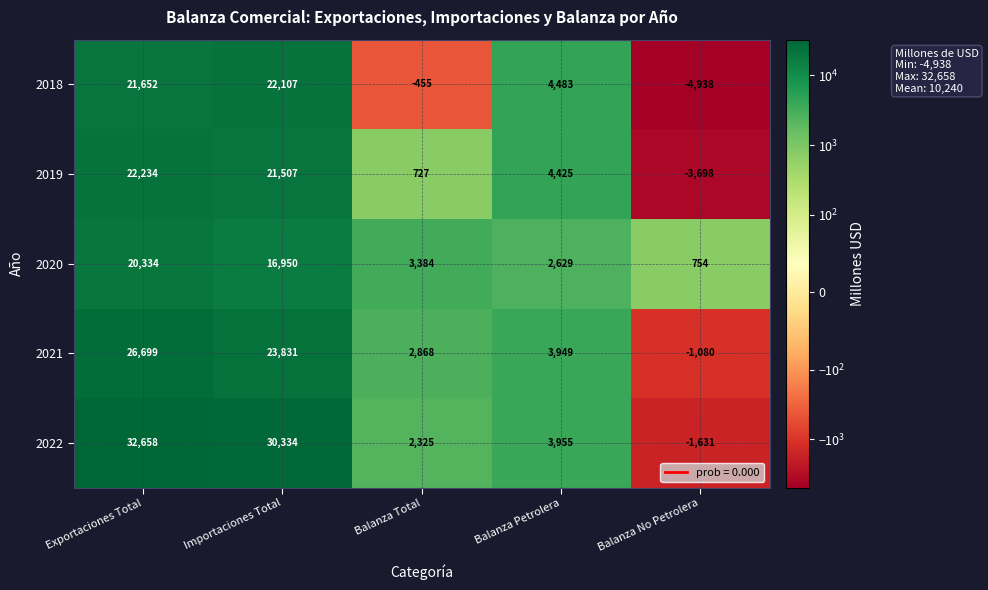

What is the total value across all series at Balanza Petrolera?

19441